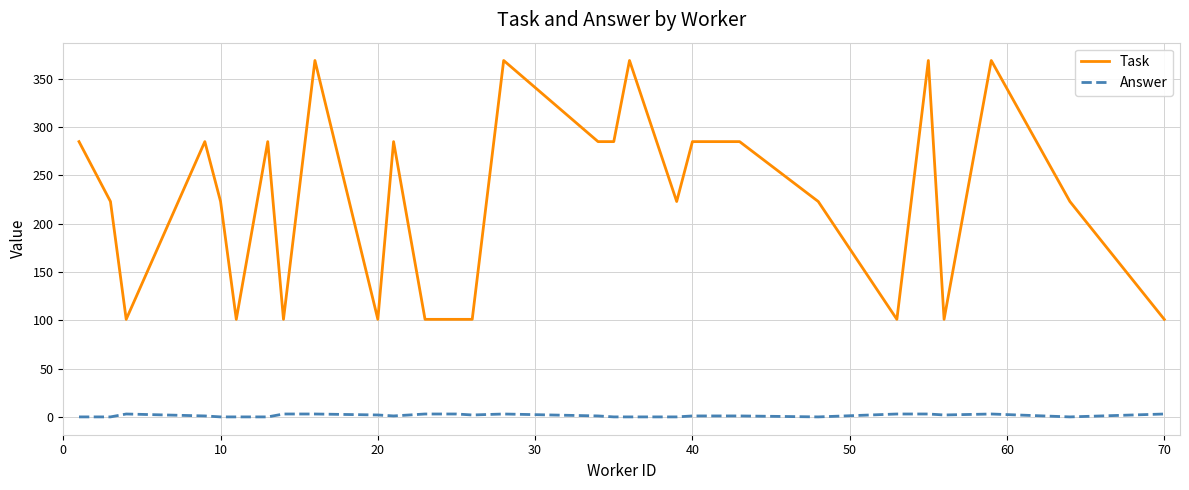

True or false: Task has more than 0 interior local peaks.

True